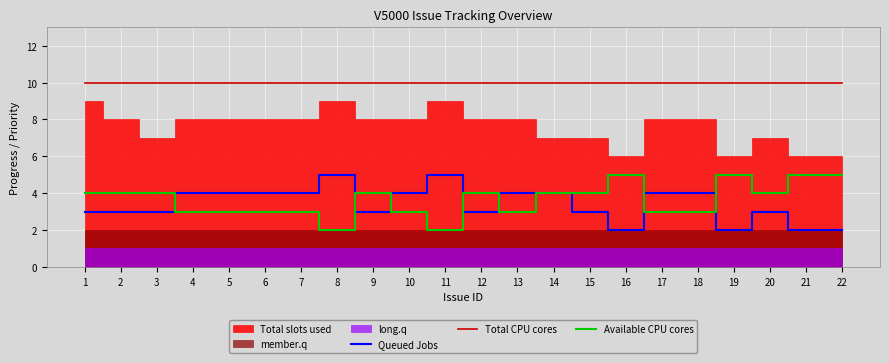

True or false: Available CPU cores has a value of 3 at 2.

False